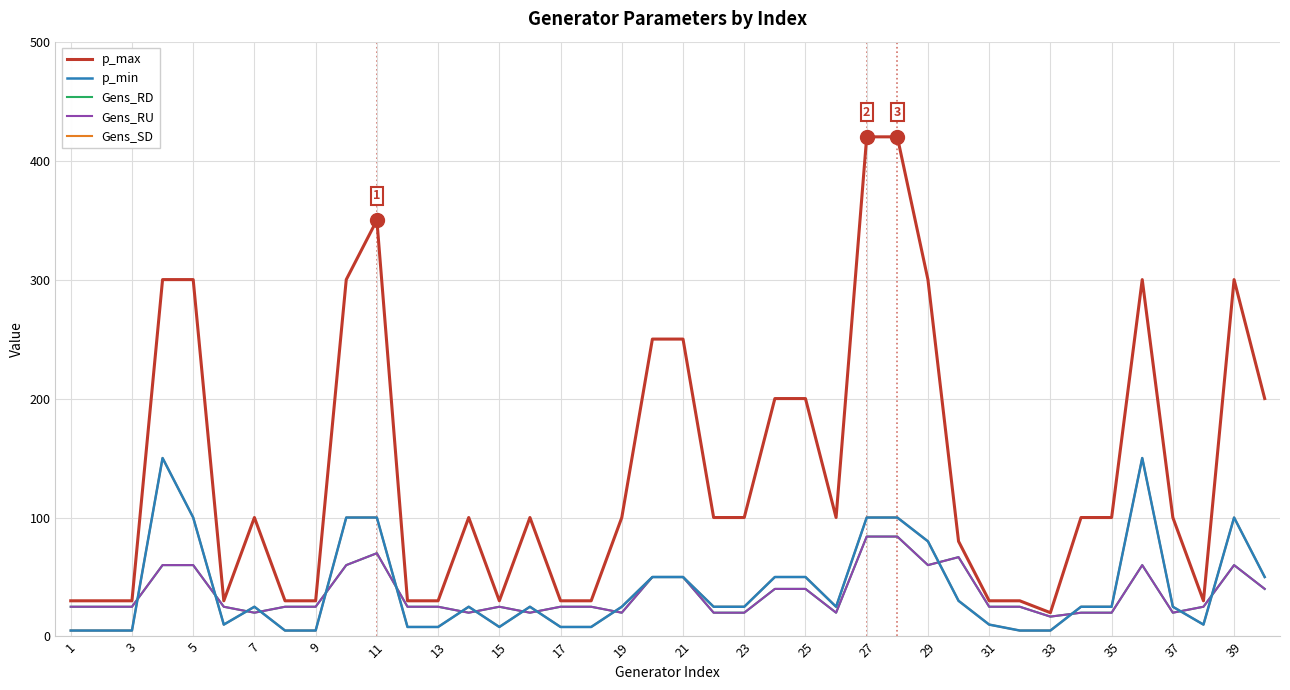

Reading left to right, list all the values displayed in this chart.

p_max: 30.0	30.0	30.0	300.0	300.0	30.0	100.0	30.0	30.0	300.0	350.0	30.0	30.0	100.0	30.0	100.0	30.0	30.0	100.0	250.0	250.0	100.0	100.0	200.0	200.0	100.0	420.0	420.0	300.0	80.0	30.0	30.0	20.0	100.0	100.0	300.0	100.0	30.0	300.0	200.0
p_min: 5.0	5.0	5.0	150.0	100.0	10.0	25.0	5.0	5.0	100.0	100.0	8.0	8.0	25.0	8.0	25.0	8.0	8.0	25.0	50.0	50.0	25.0	25.0	50.0	50.0	25.0	100.0	100.0	80.0	30.0	10.0	5.0	5.0	25.0	25.0	150.0	25.0	10.0	100.0	50.0
Gens_RD: 25.0	25.0	25.0	60.0	60.0	25.0	20.0	25.0	25.0	60.0	70.0	25.0	25.0	20.0	25.0	20.0	25.0	25.0	20.0	50.0	50.0	20.0	20.0	40.0	40.0	20.0	84.0	84.0	60.0	66.7	25.0	25.0	16.7	20.0	20.0	60.0	20.0	25.0	60.0	40.0
Gens_RU: 25.0	25.0	25.0	60.0	60.0	25.0	20.0	25.0	25.0	60.0	70.0	25.0	25.0	20.0	25.0	20.0	25.0	25.0	20.0	50.0	50.0	20.0	20.0	40.0	40.0	20.0	84.0	84.0	60.0	66.7	25.0	25.0	16.7	20.0	20.0	60.0	20.0	25.0	60.0	40.0
Gens_SD: 5.0	5.0	5.0	150.0	100.0	10.0	25.0	5.0	5.0	100.0	100.0	8.0	8.0	25.0	8.0	25.0	8.0	8.0	25.0	50.0	50.0	25.0	25.0	50.0	50.0	25.0	100.0	100.0	80.0	30.0	10.0	5.0	5.0	25.0	25.0	150.0	25.0	10.0	100.0	50.0